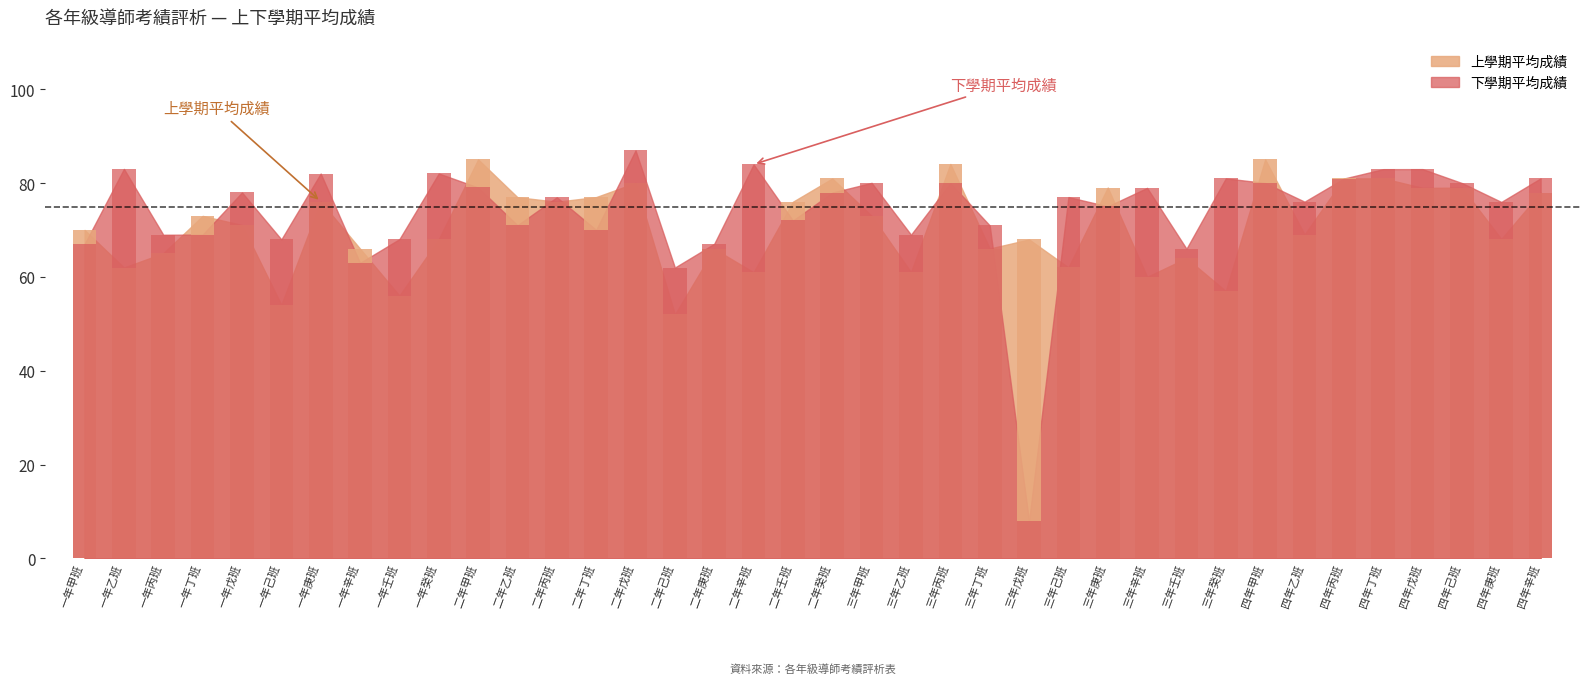

What is the spread (max minus min) of values at 二年己班?

10.0